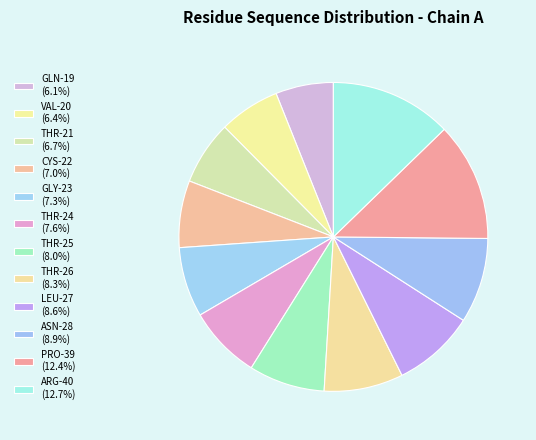

Which category has the smallest portion of the pie?

GLN-19